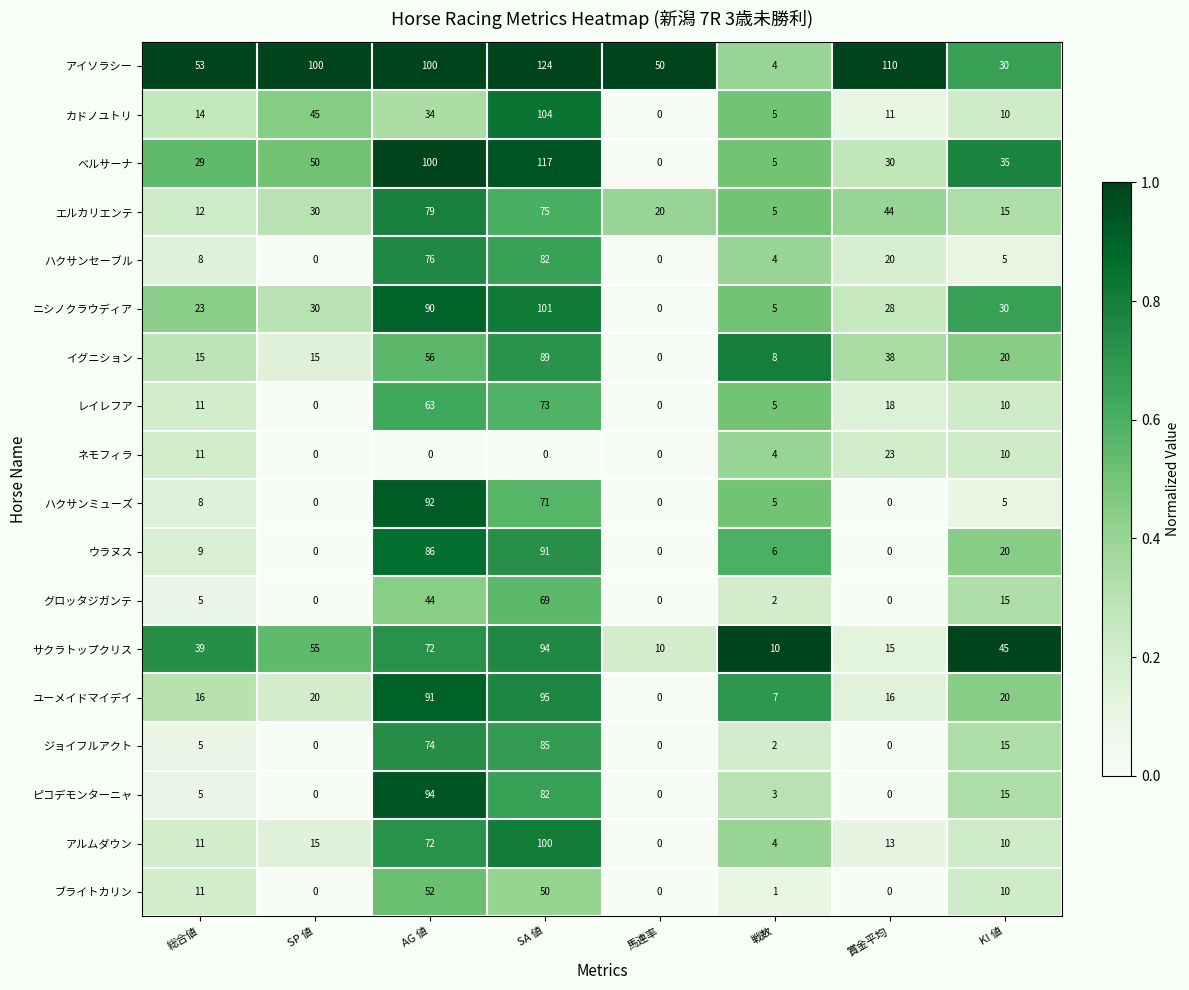

At how many categories does at least one series exceed 0?

8